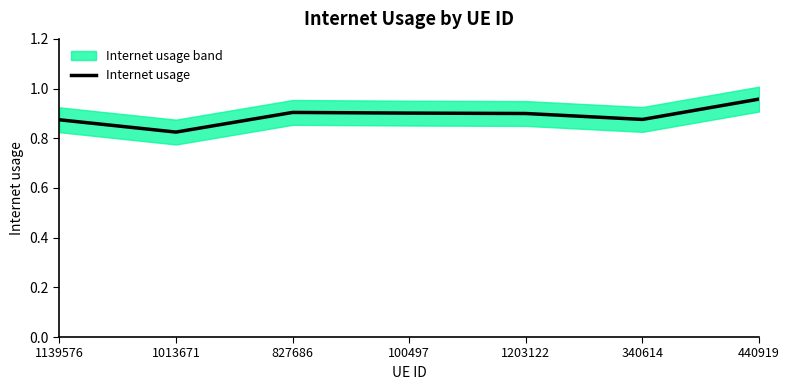

What is the sum of all values?

6.2